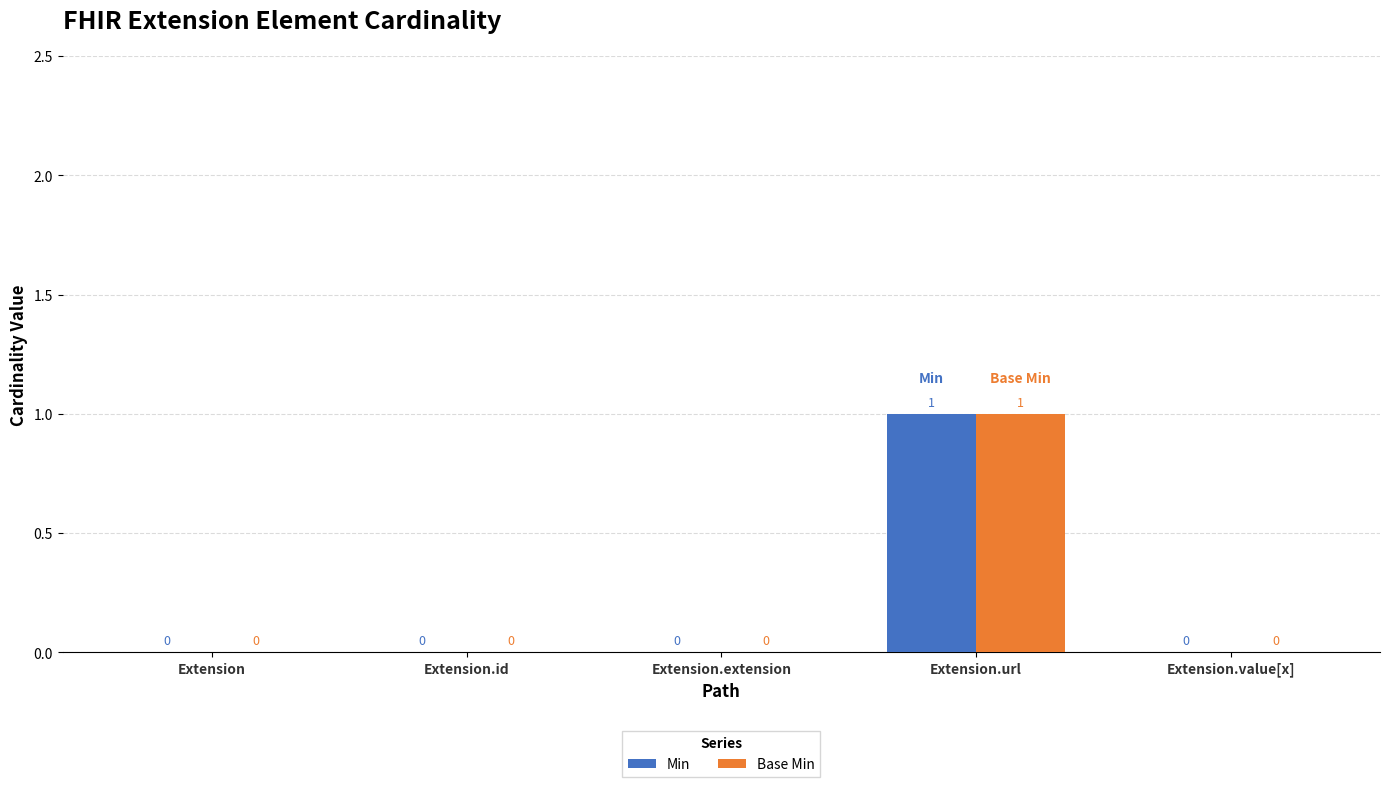

Which label corresponds to the largest value in the chart?

Extension.url